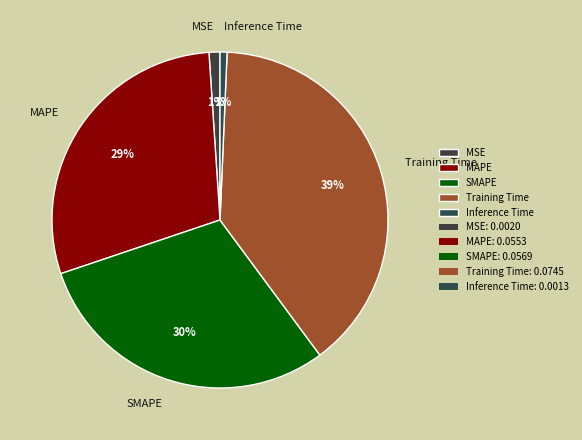

The Inference Time slice represents 1% of the pie. True or false?

True